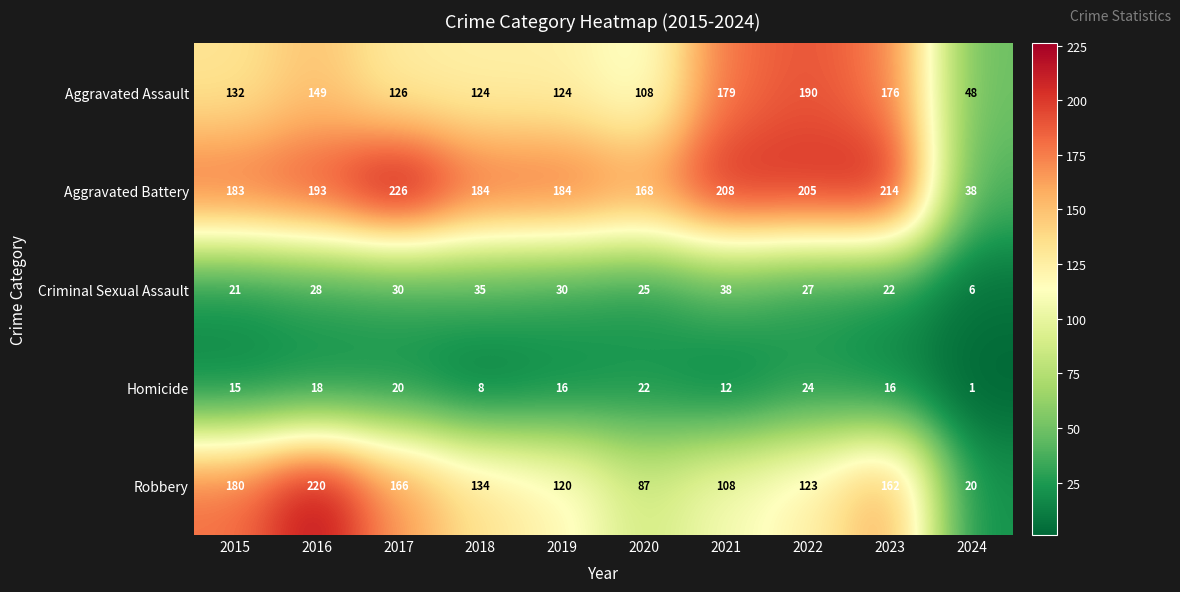

Rank the series at 2022 from highest to lowest value.

Aggravated Battery, Aggravated Assault, Robbery, Criminal Sexual Assault, Homicide